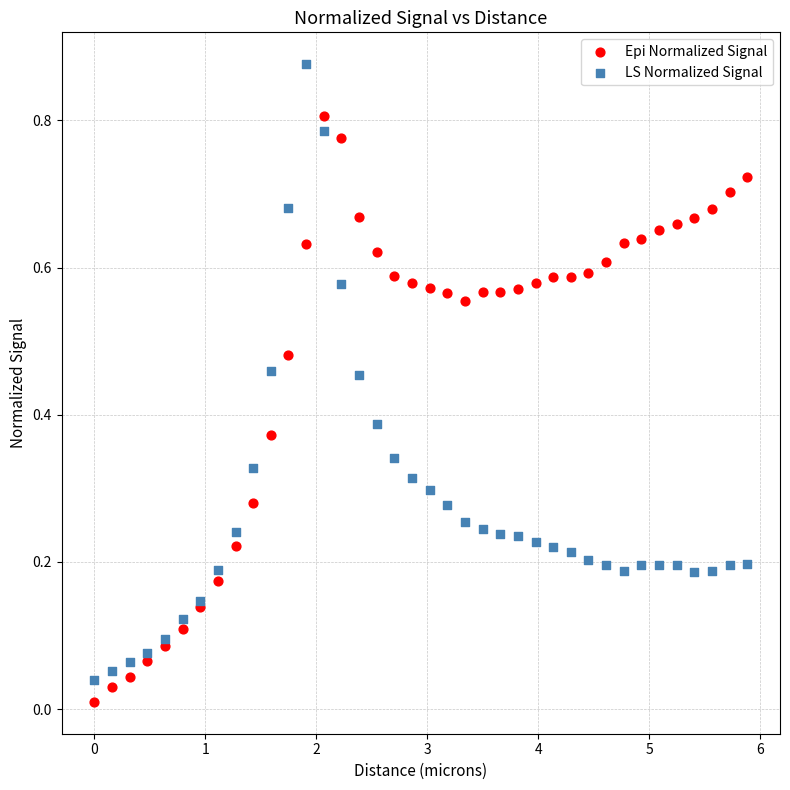

What is the X range (max minus min) for the scatter plot?

5.9